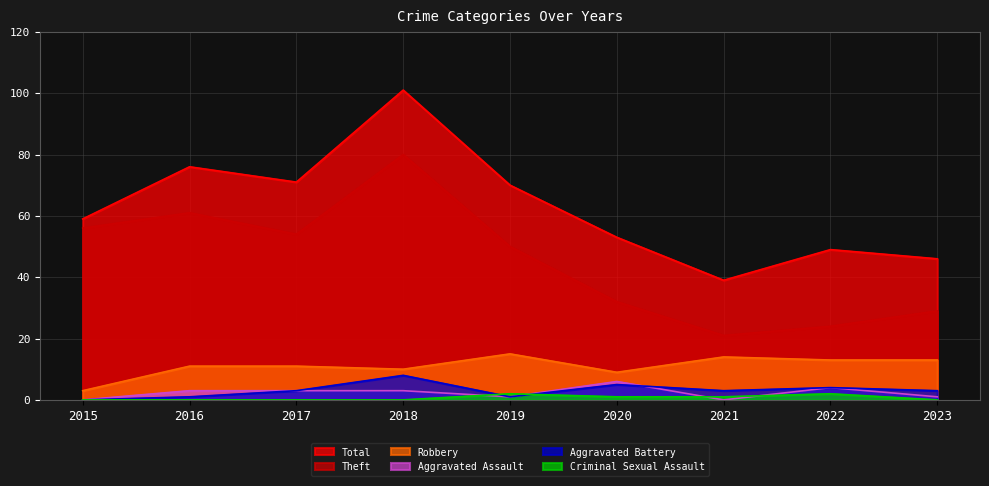

What is the highest value of the Aggravated Battery series?

8